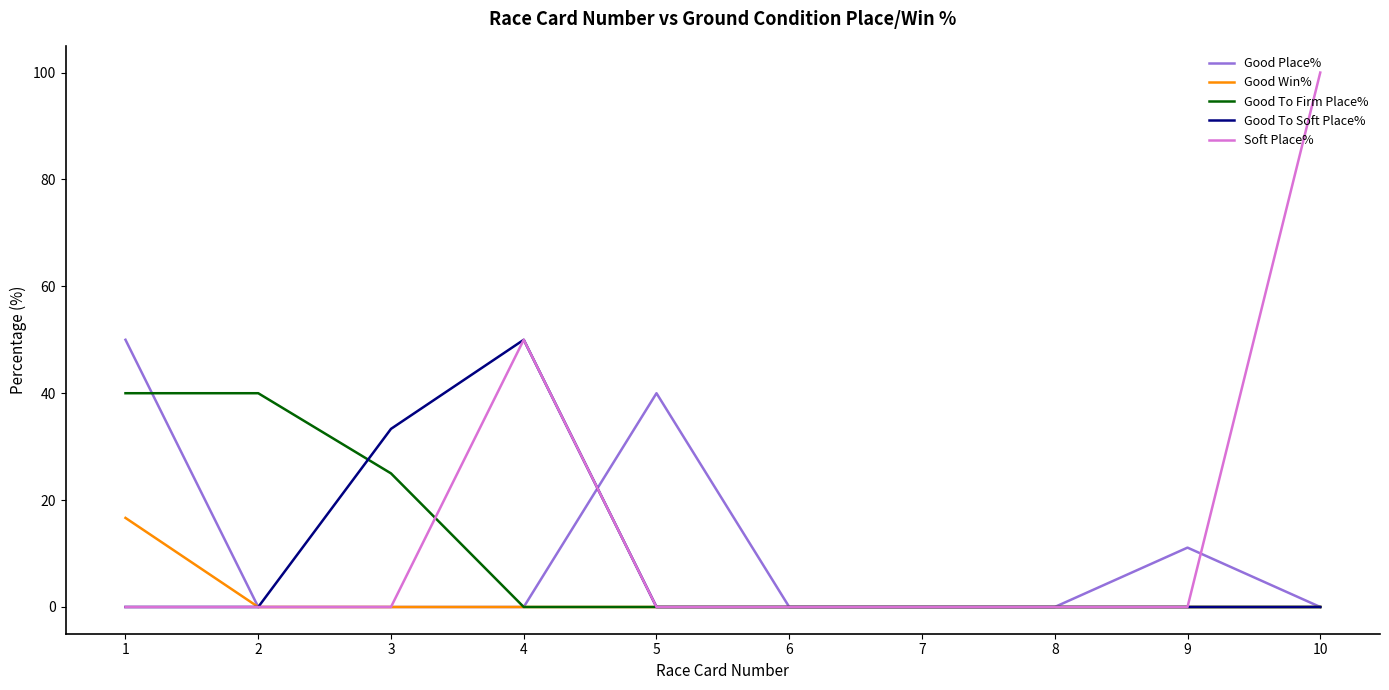

What is the difference between the highest and lowest values at 5?

40.0